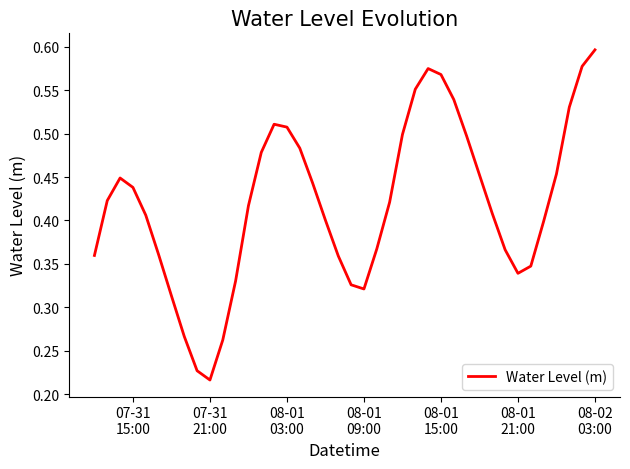

How many points are higher than both their immediate neighbors (excluding endpoints)?

3